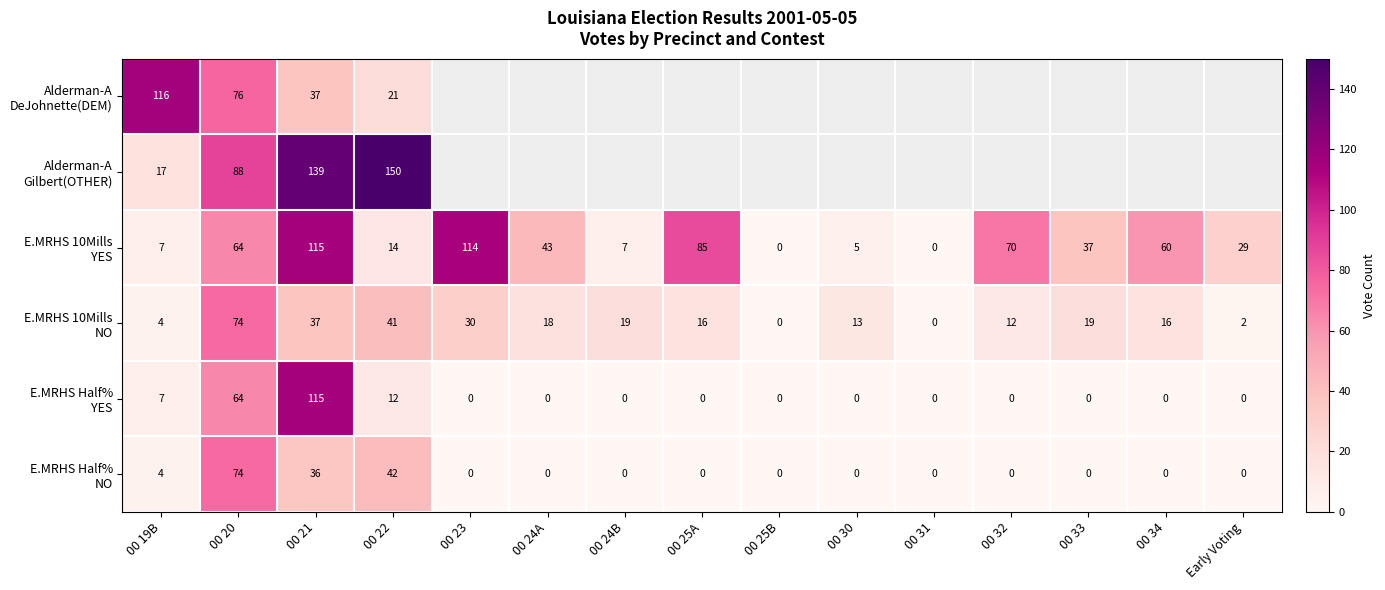

List the series in order of their peak value, lowest first.

E.MRHS 10Mills NO, E.MRHS Half% NO, E.MRHS 10Mills YES, E.MRHS Half% YES, Alderman-A DeJohnette(DEM), Alderman-A Gilbert(OTHER)